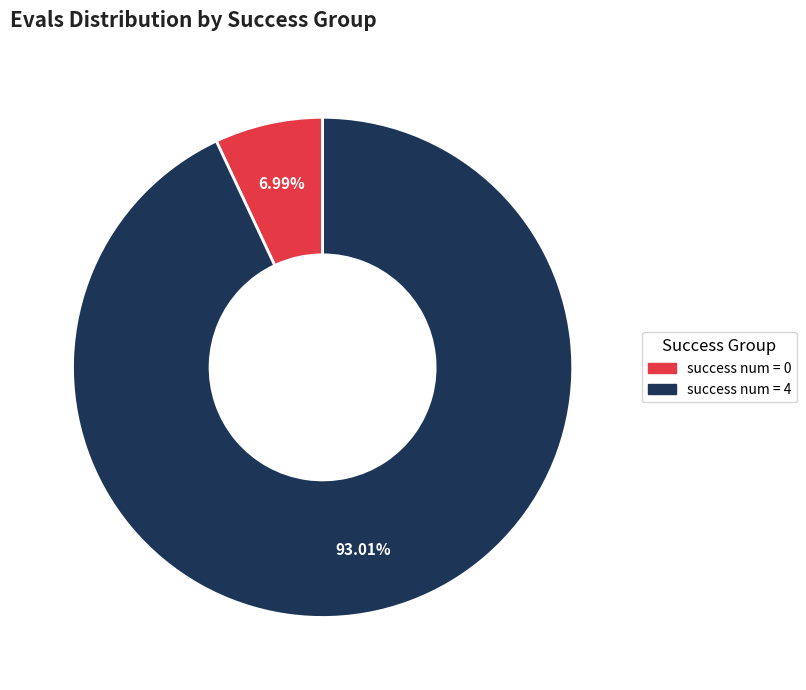

Count the number of slices in the pie.

2